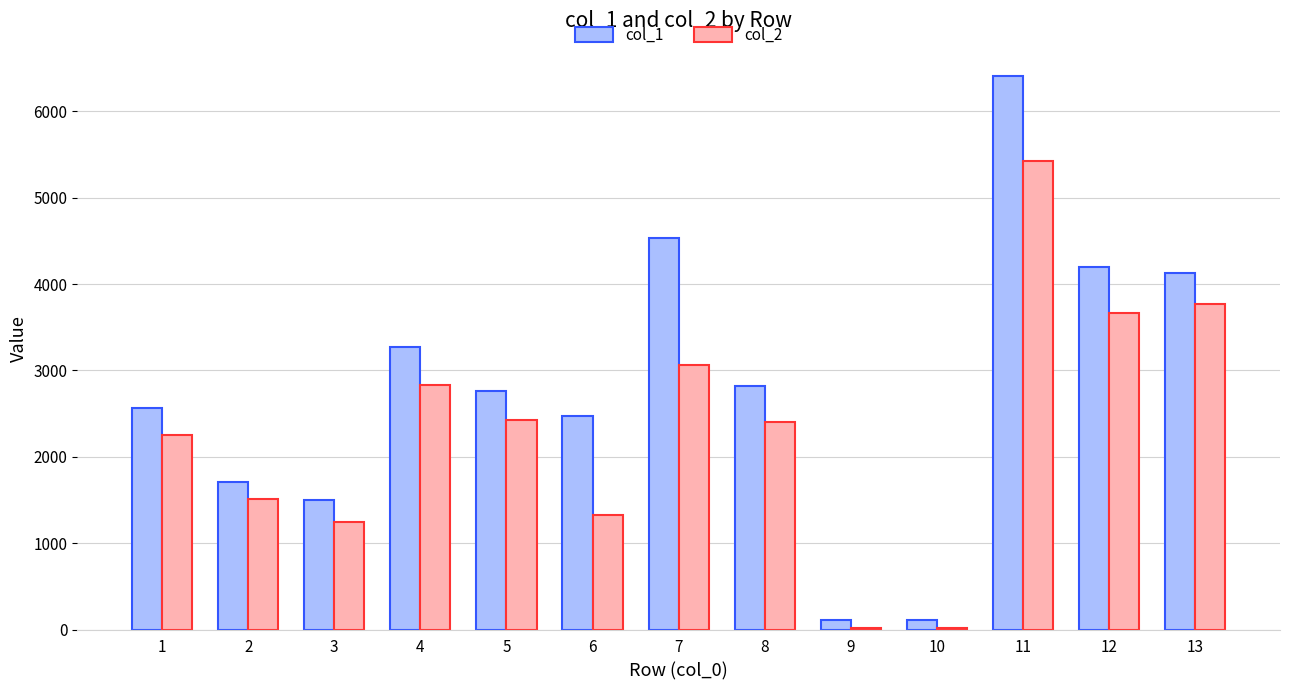

The value of col_1 at 3 is 578.8. True or false?

False